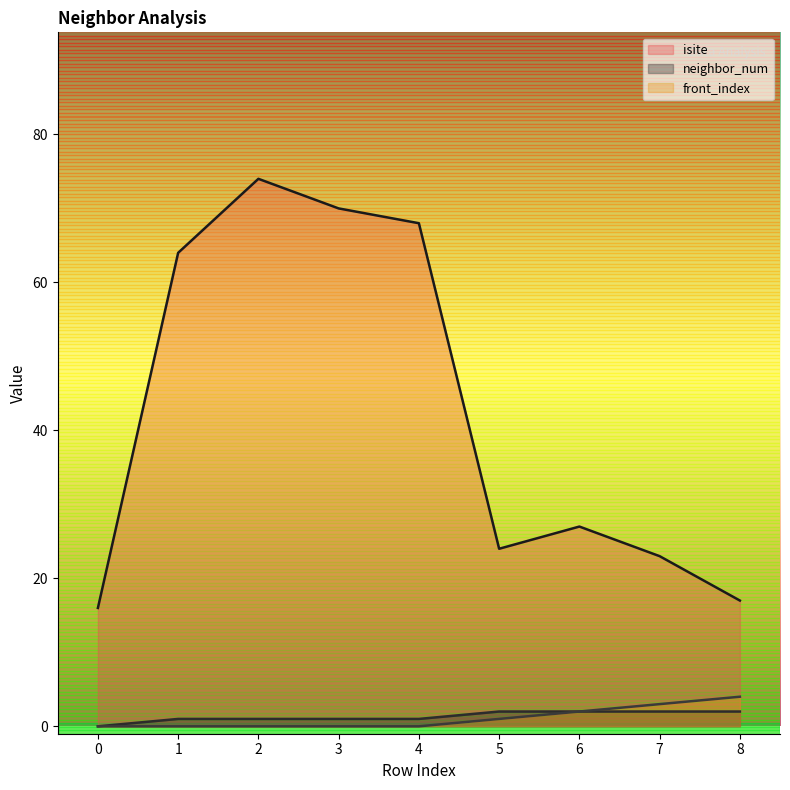

Does the chart have visible grid lines?

No